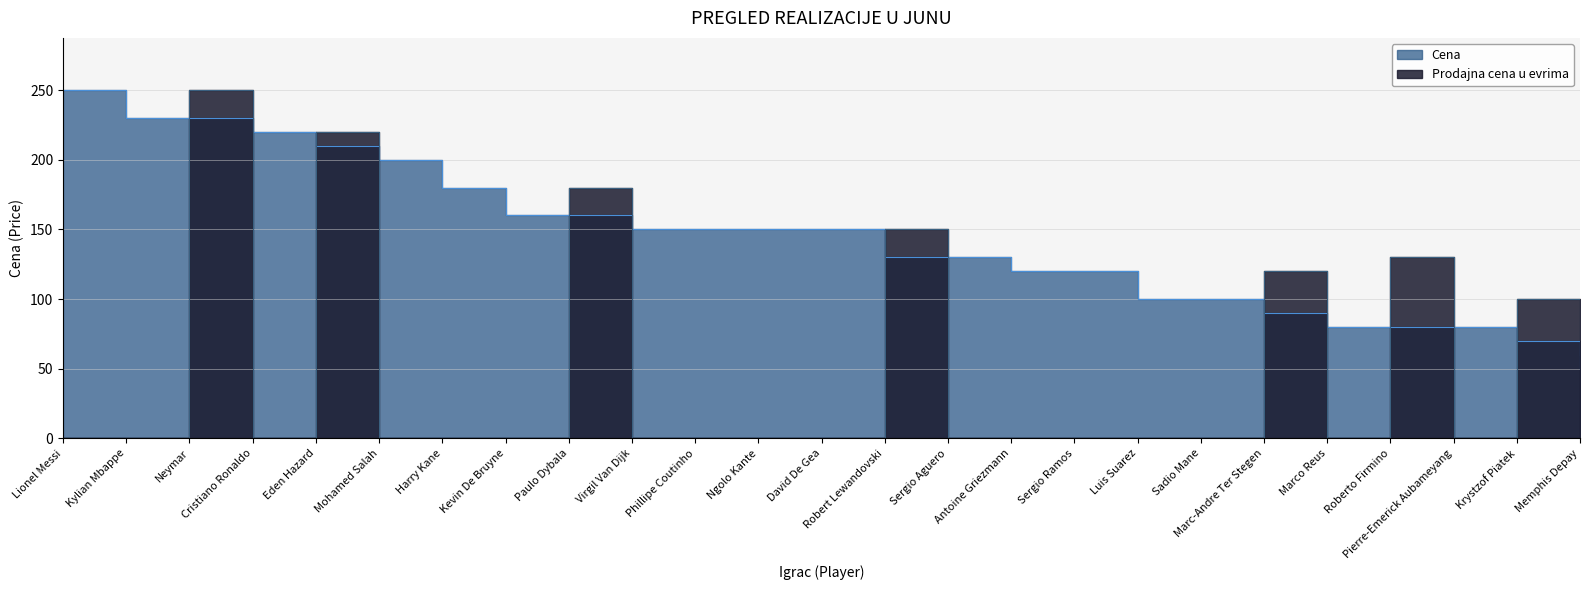

Does the chart display data point markers on the line(s)?

No